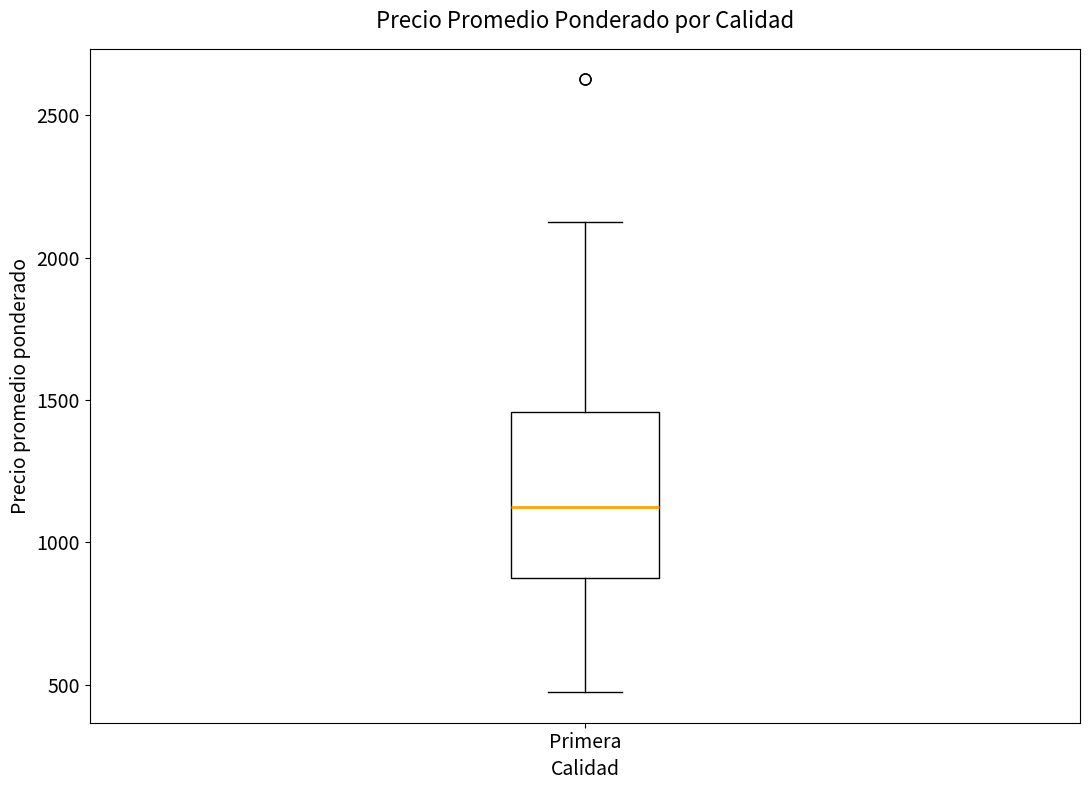

Where is the lower edge of the box for Primera on the y-axis? The values are not printed on the chart, so give them approximately, as read against the axis.

900